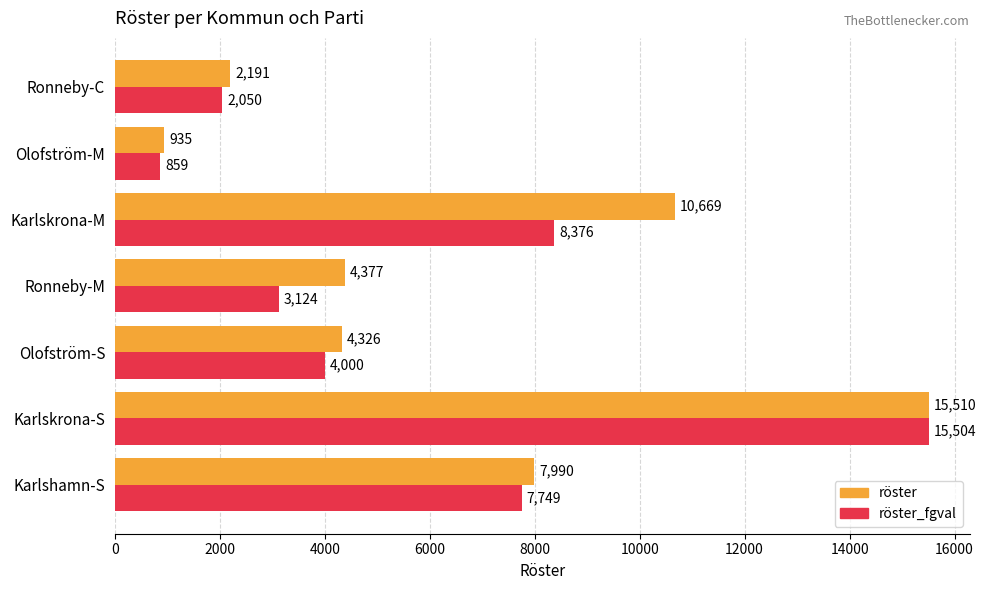

True or false: röster_fgval has a value of 15504 at Karlskrona-S.

True